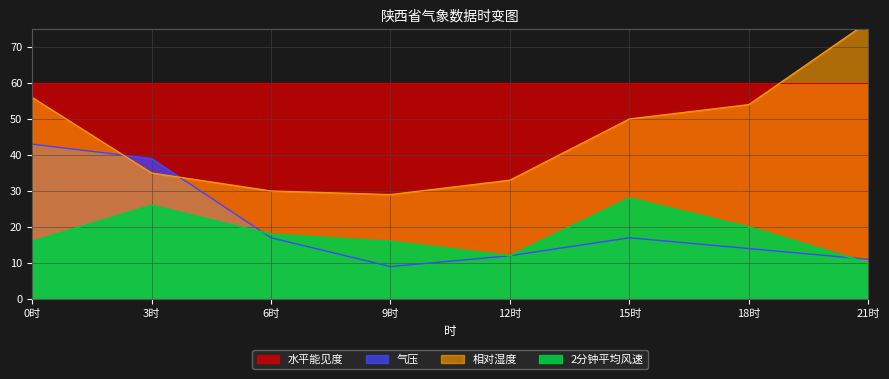

How many intersections are there between 气压 and 相对湿度?

2